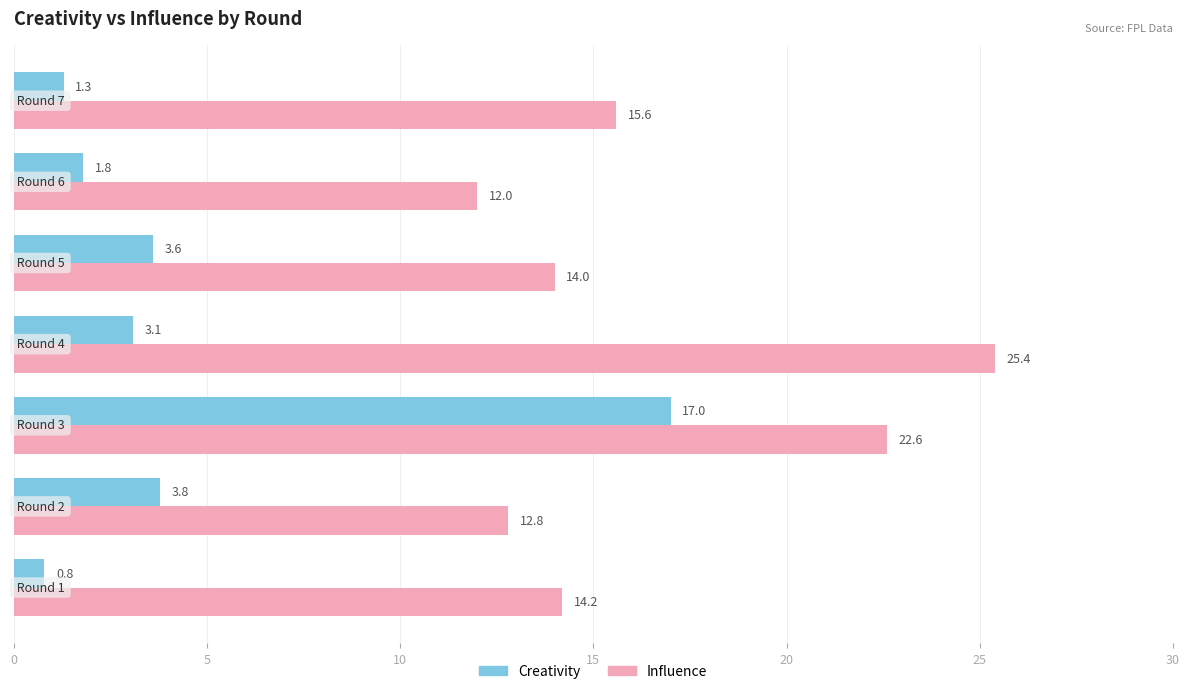

What is the smallest value displayed?

0.8